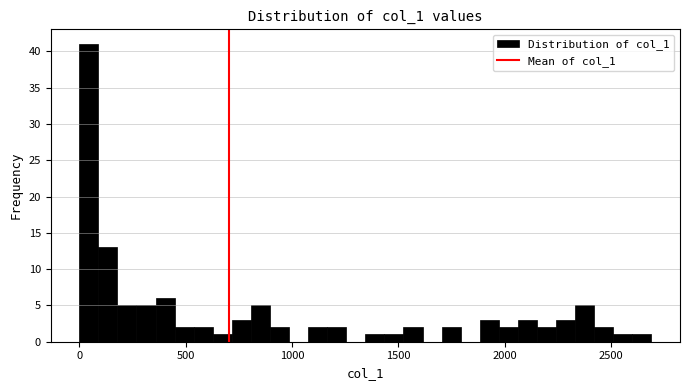

Around what value on the x-axis is the tallest bar? Give the approximate position of its centre, as read against the axis.

50